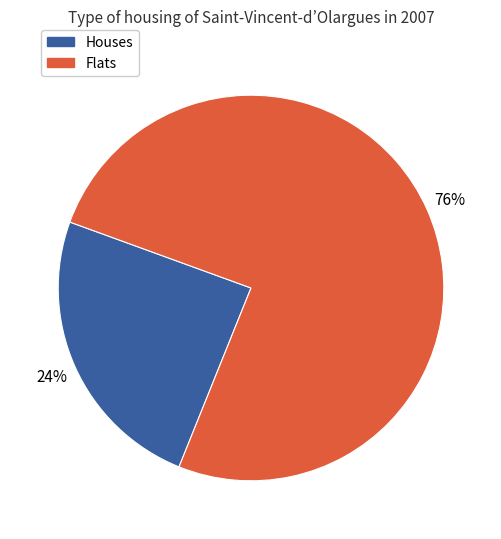

Is there any slice that represents more than half of the pie?

Yes